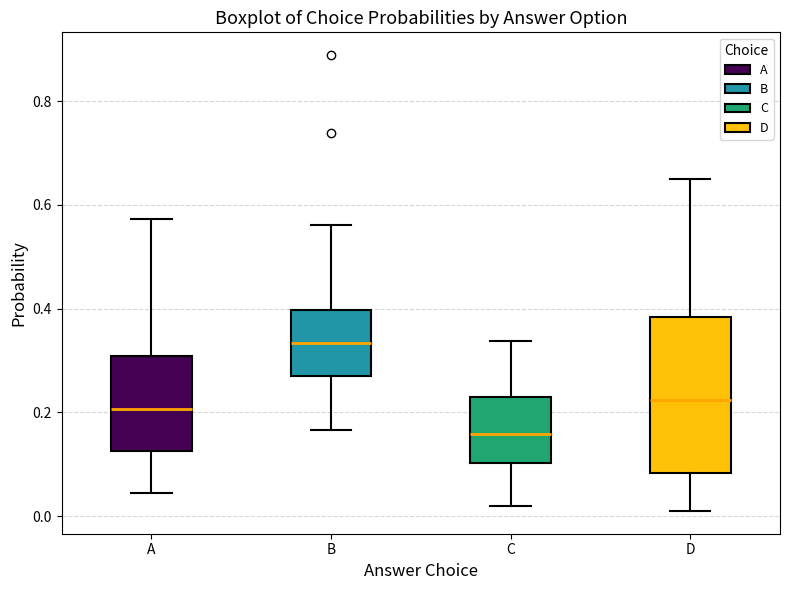

Which box's median line is the highest?

B